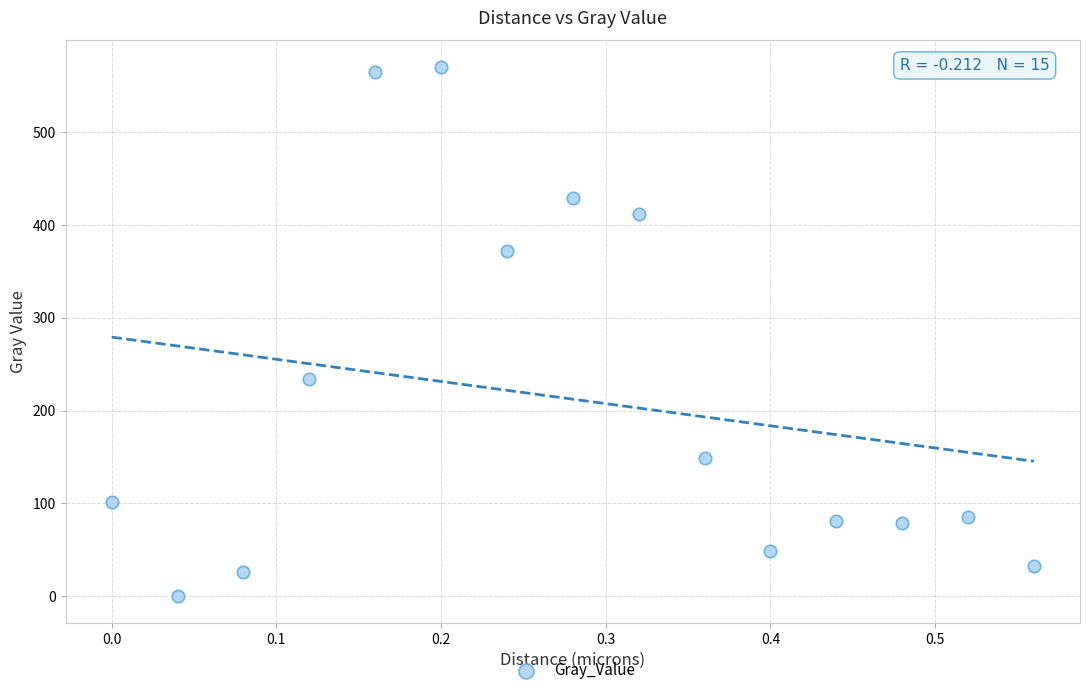

What Y value in the scatter plot is closest to 285?

234.0